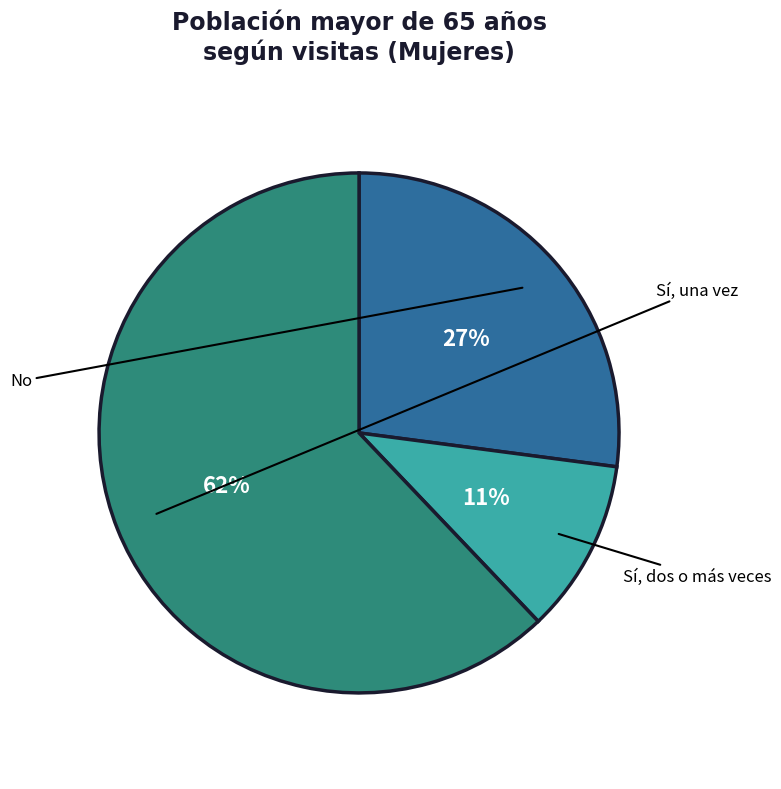

What is the majority slice?

Sí, una vez